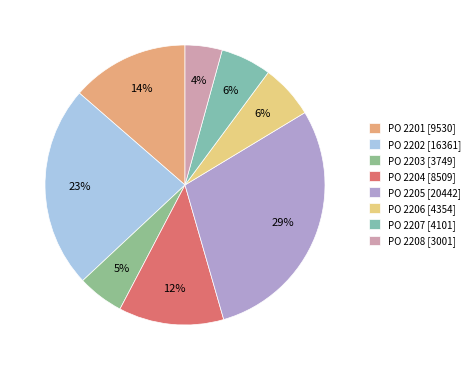

How many segments does this pie chart have?

8